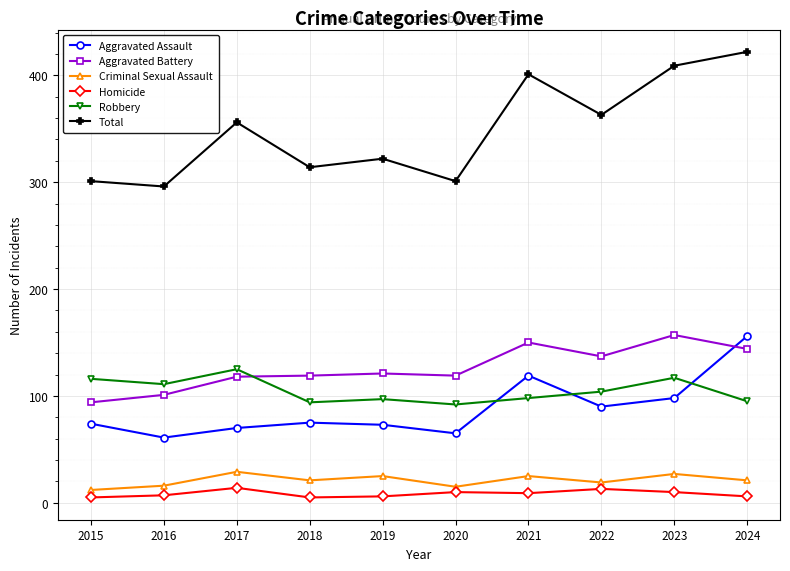

True or false: Criminal Sexual Assault has a value of 21 at 2024.

True